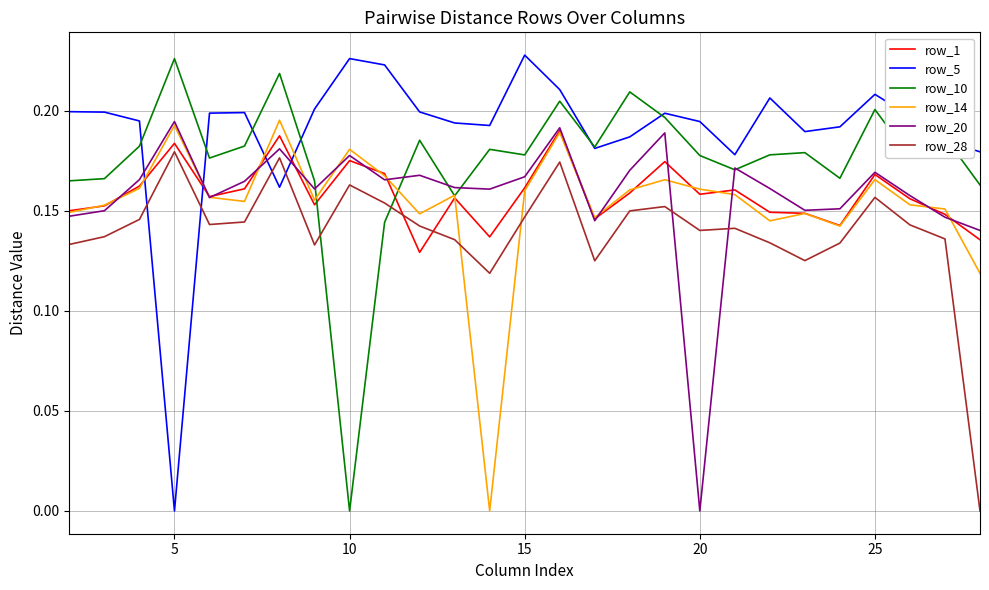

After their last crossing, which series has the higher values: row_28 or row_1?

row_1